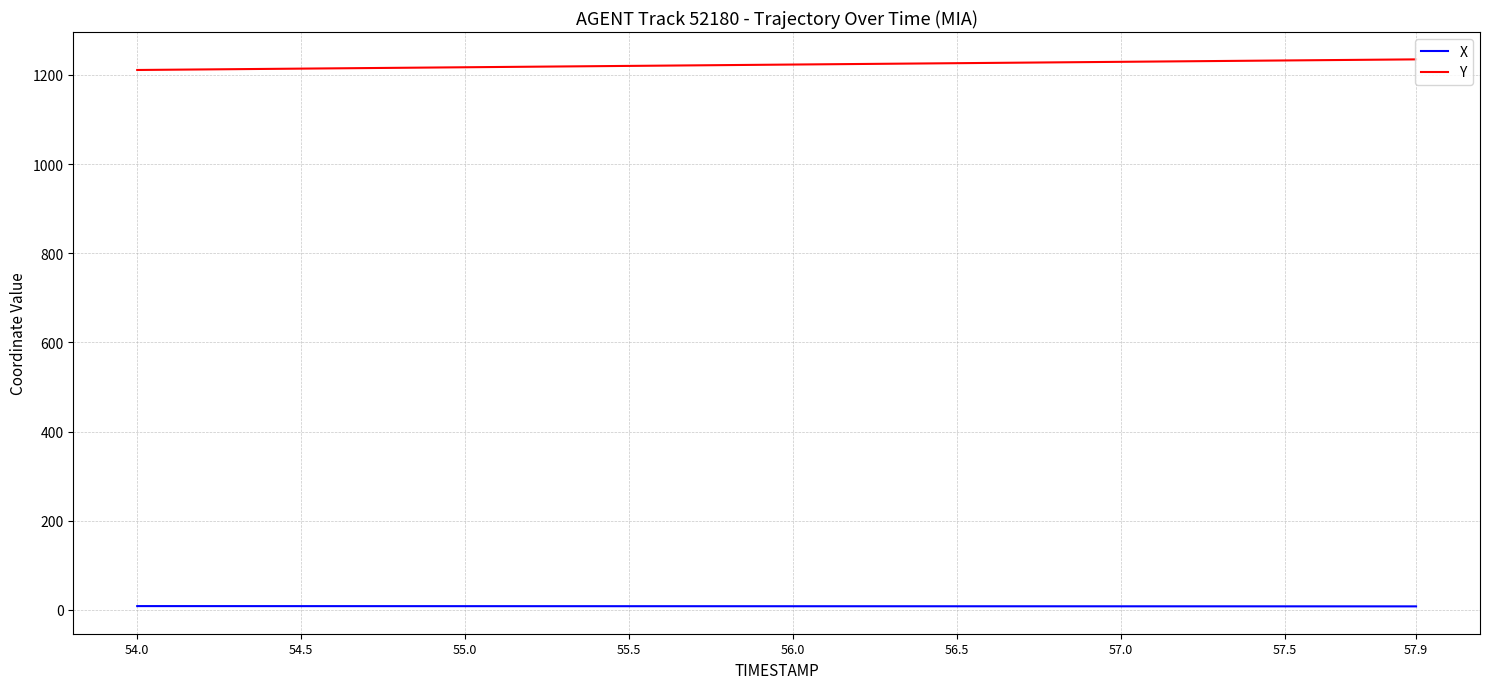

List the series in order of their peak value, lowest first.

X, Y